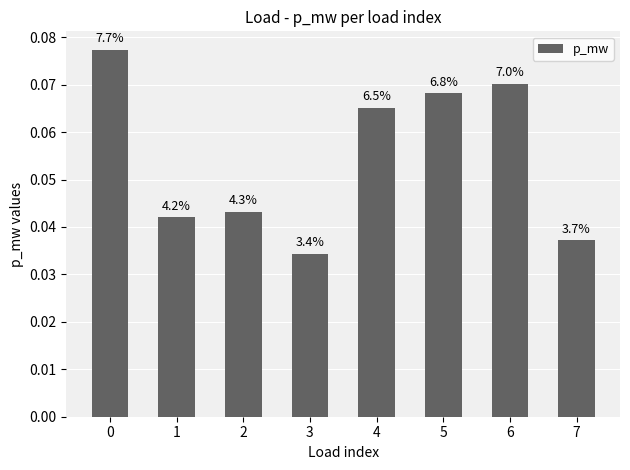

Rank the categories by value from highest to lowest.

0, 6, 5, 4, 2, 1, 7, 3